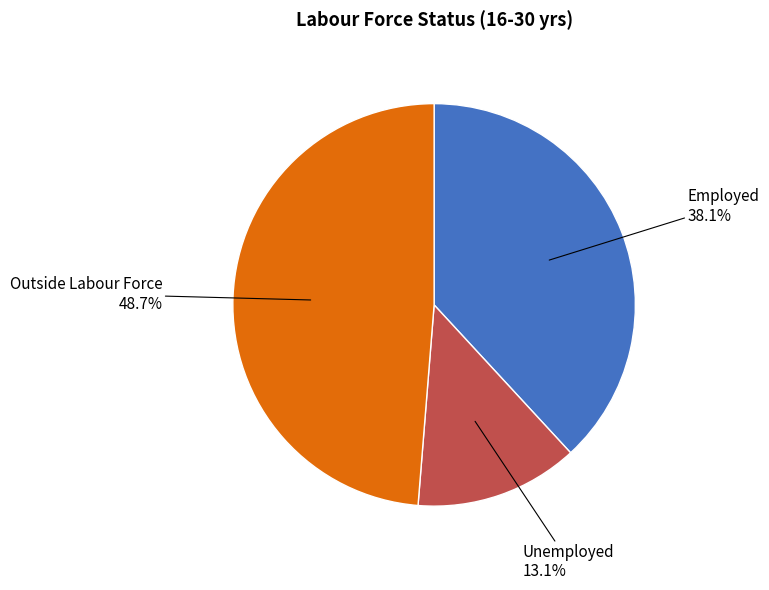

Does any single category account for the majority?

No